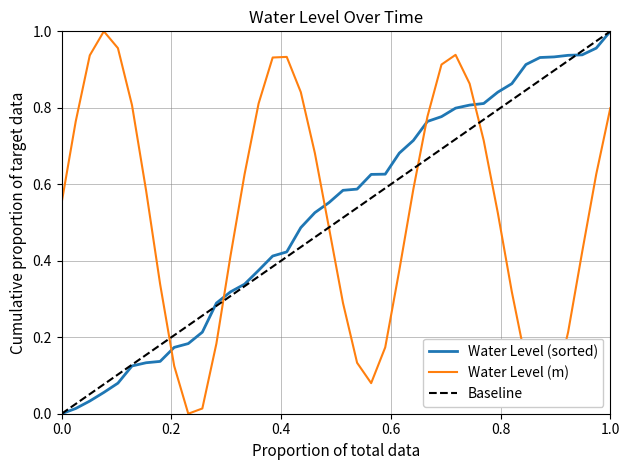

True or false: Water Level (sorted) and Water Level (m) intersect in this chart.

True